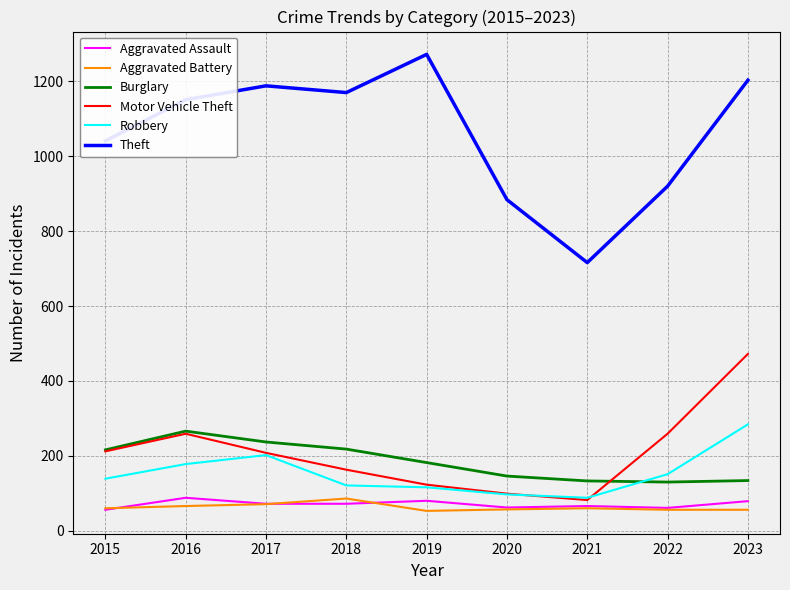

What is the spread (max minus min) of values at 2019?

1219